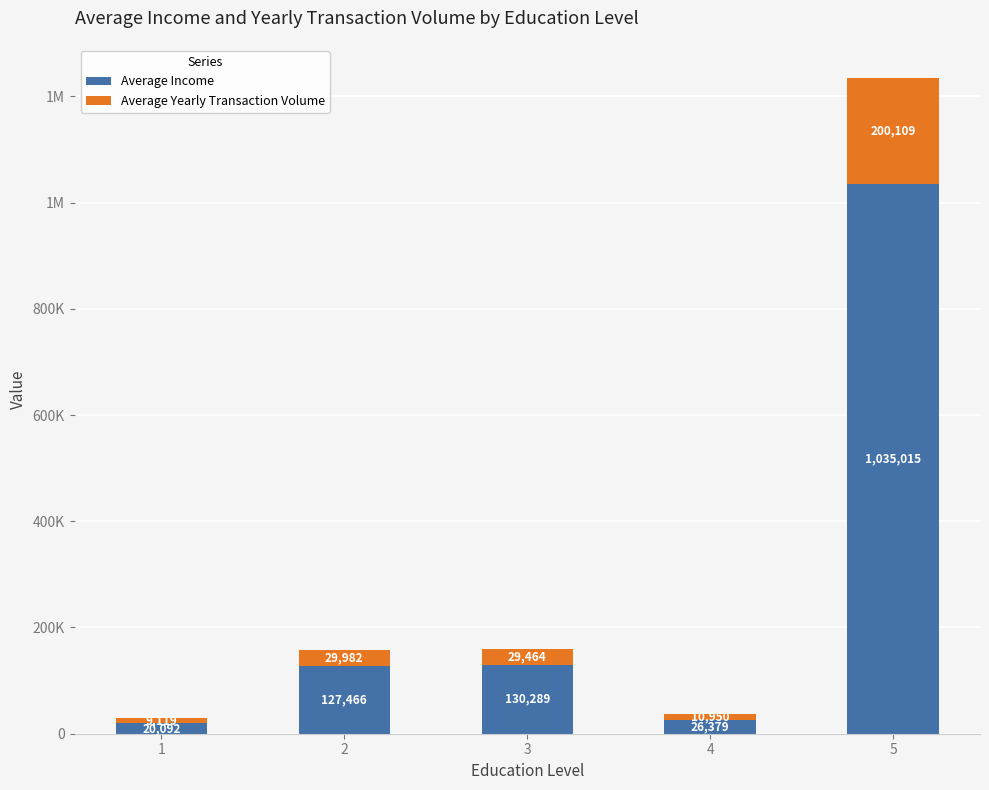

Which category has the highest value in the Average Income series?

5